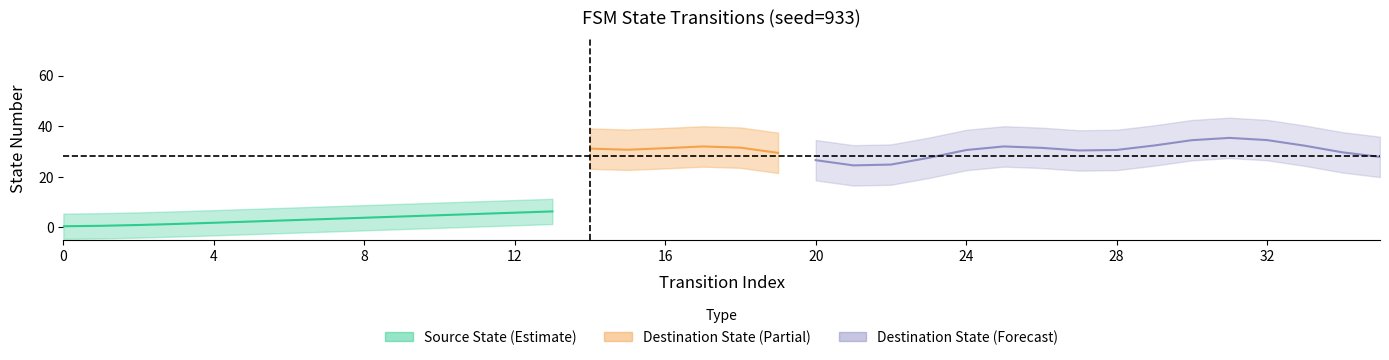

How many lines are shown in the chart?

3